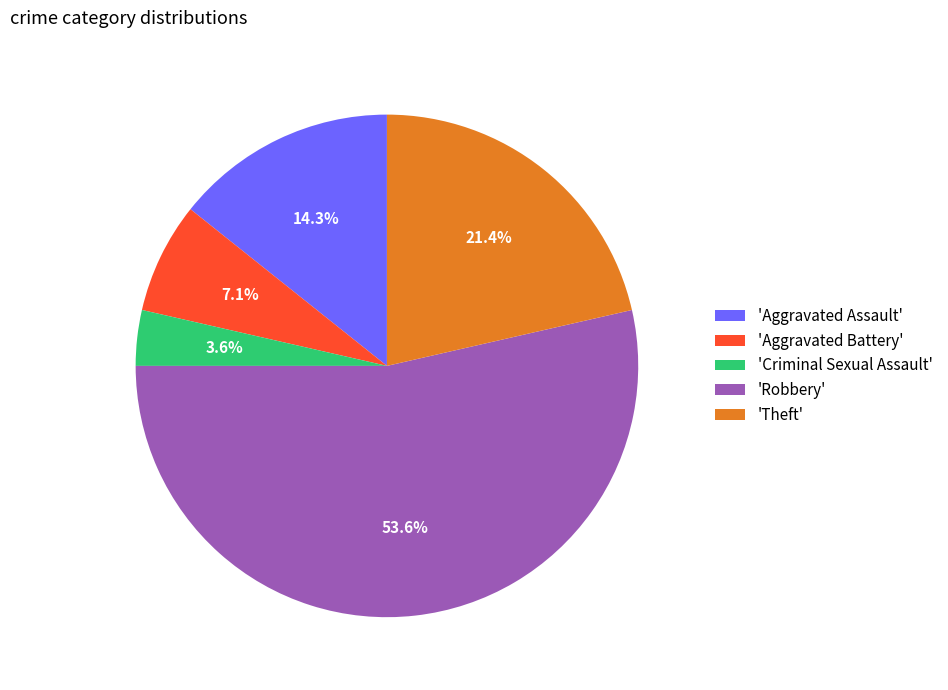

Rank the categories by value from lowest to highest.

'Criminal Sexual Assault', 'Aggravated Battery', 'Aggravated Assault', 'Theft', 'Robbery'